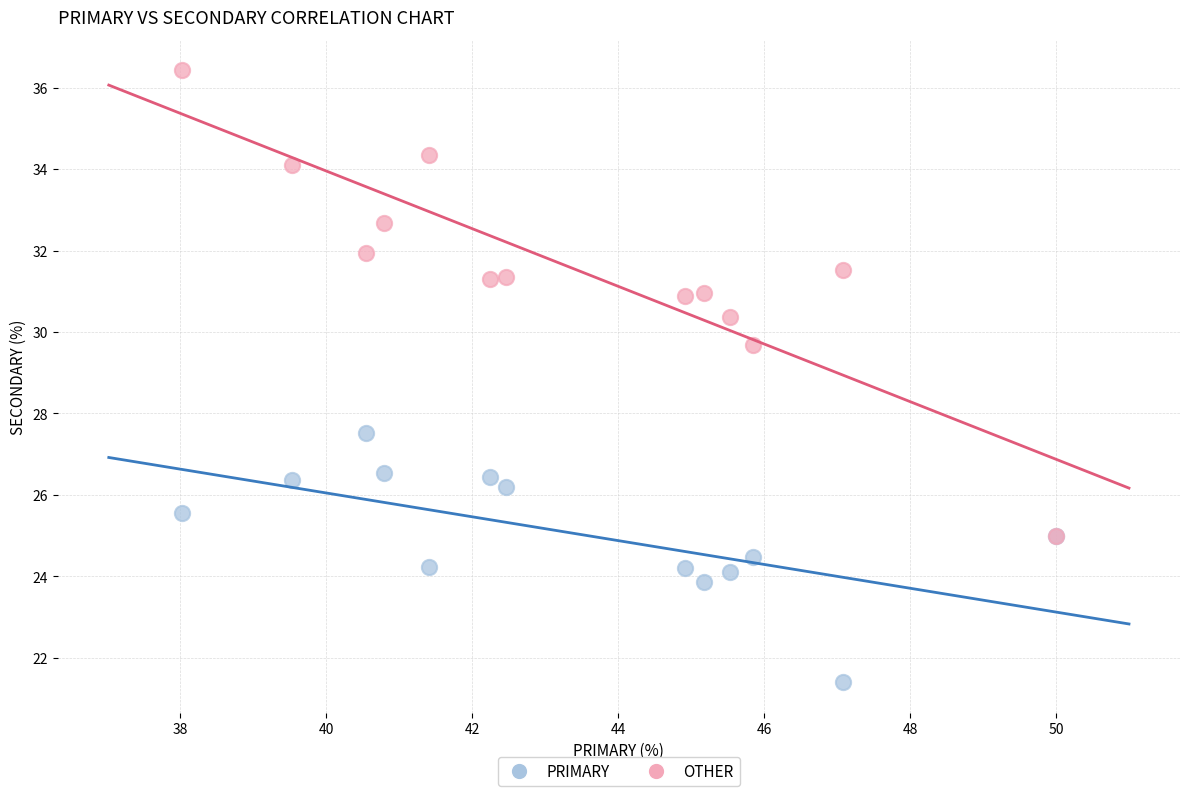

Across all series, what Y value is closest to 28?

27.5